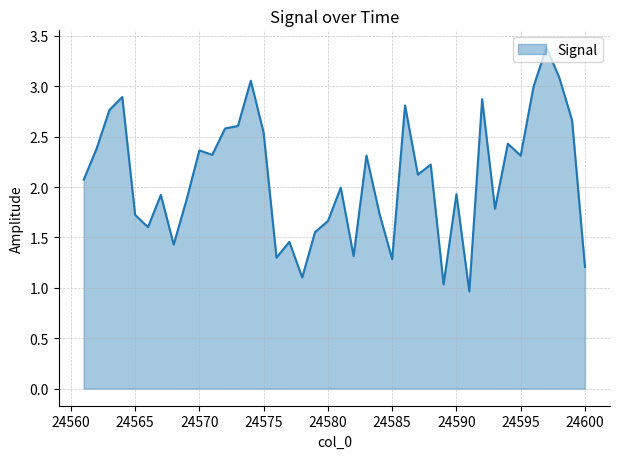

What is the difference between the maximum and minimum values?

2.4